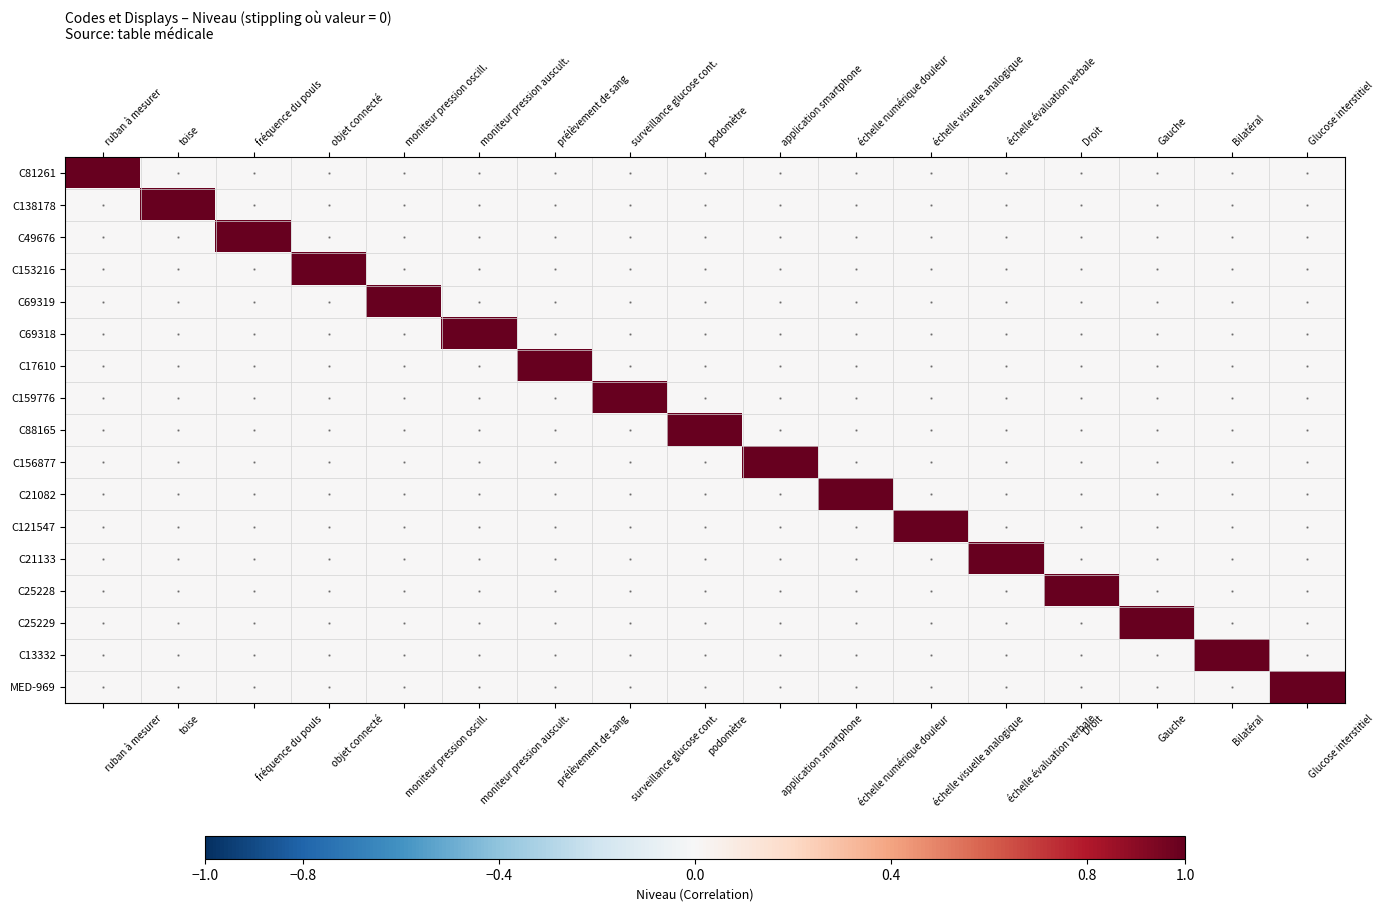

Rank the series by their maximum value, from lowest to highest.

C81261, C138178, C49676, C153216, C69319, C69318, C17610, C159776, C88165, C156877, C21082, C121547, C21133, C25228, C25229, C13332, MED-969